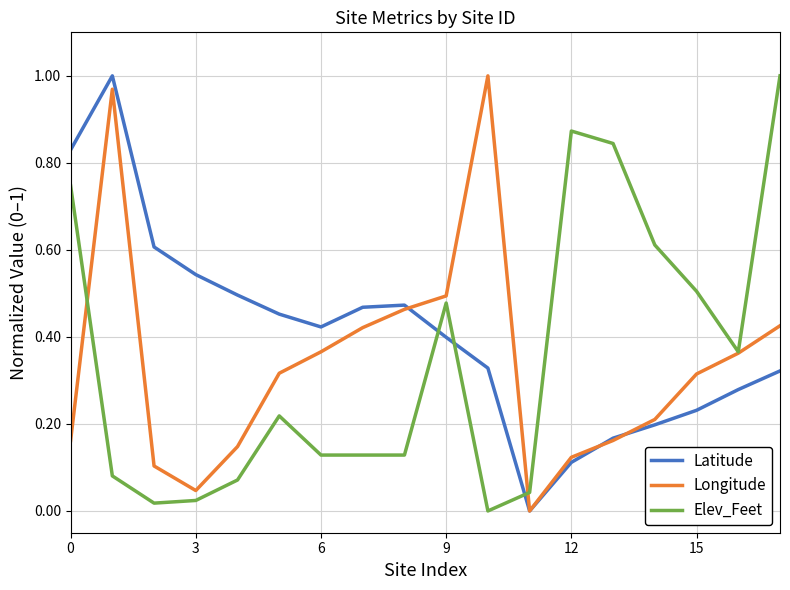

True or false: Elev_Feet and Latitude cross at least once.

True